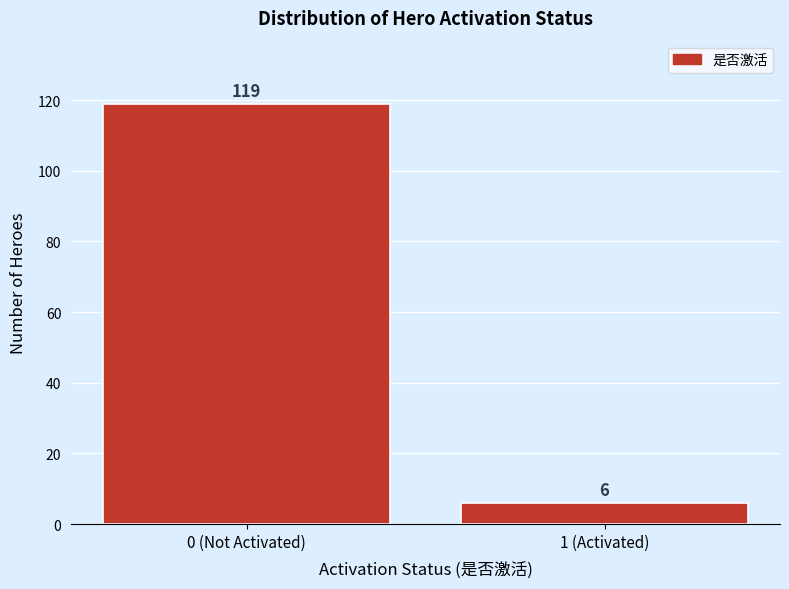

Reading right to left, extract all data points from this chart.

1 (Activated)=6	0 (Not Activated)=119